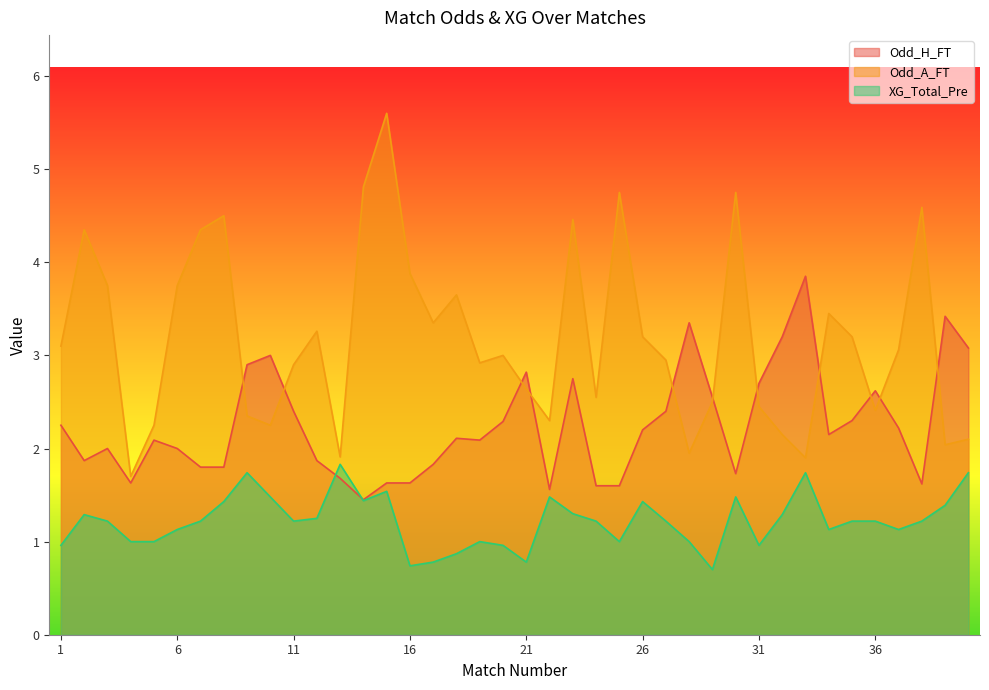

What is the value of the XG_Total_Pre point at the 10th from the left?

1.5